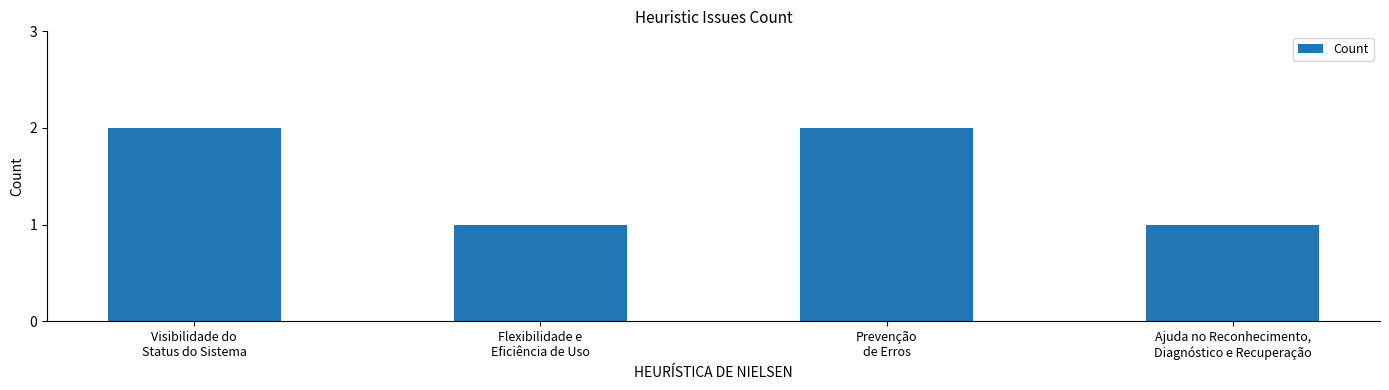

What is the ratio of the value at Prevenção
de Erros to the value at Visibilidade do
Status do Sistema?

1.0